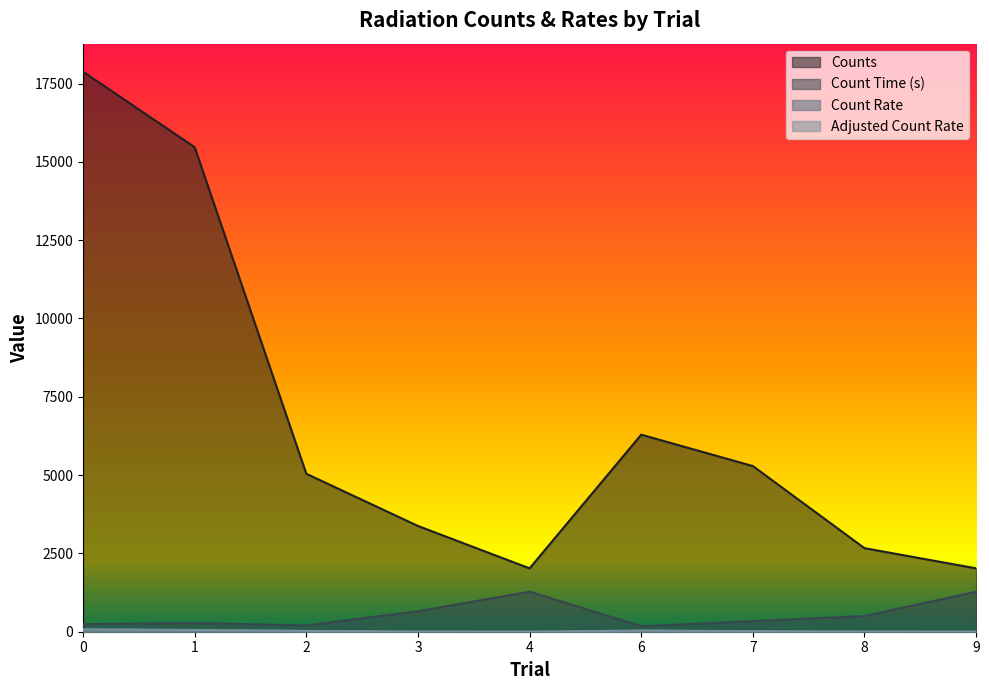

Count the number of data series in this chart.

4